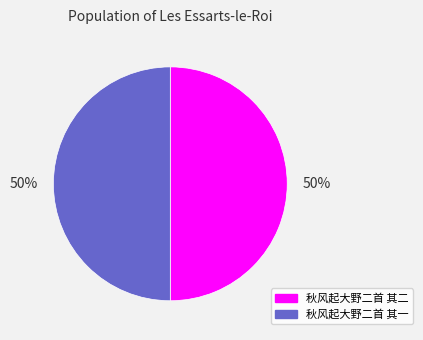

To the nearest percent, what is the average slice percentage?

50%